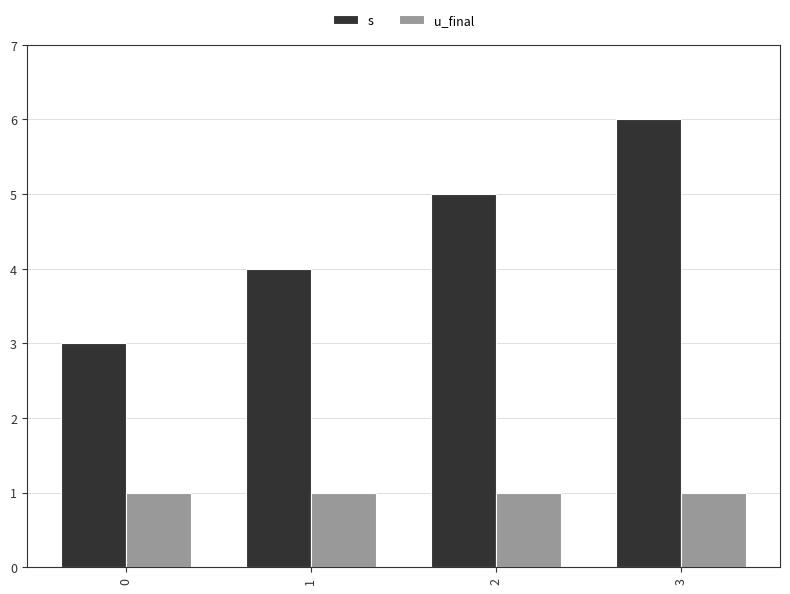

Which series has the widest spread of values?

s